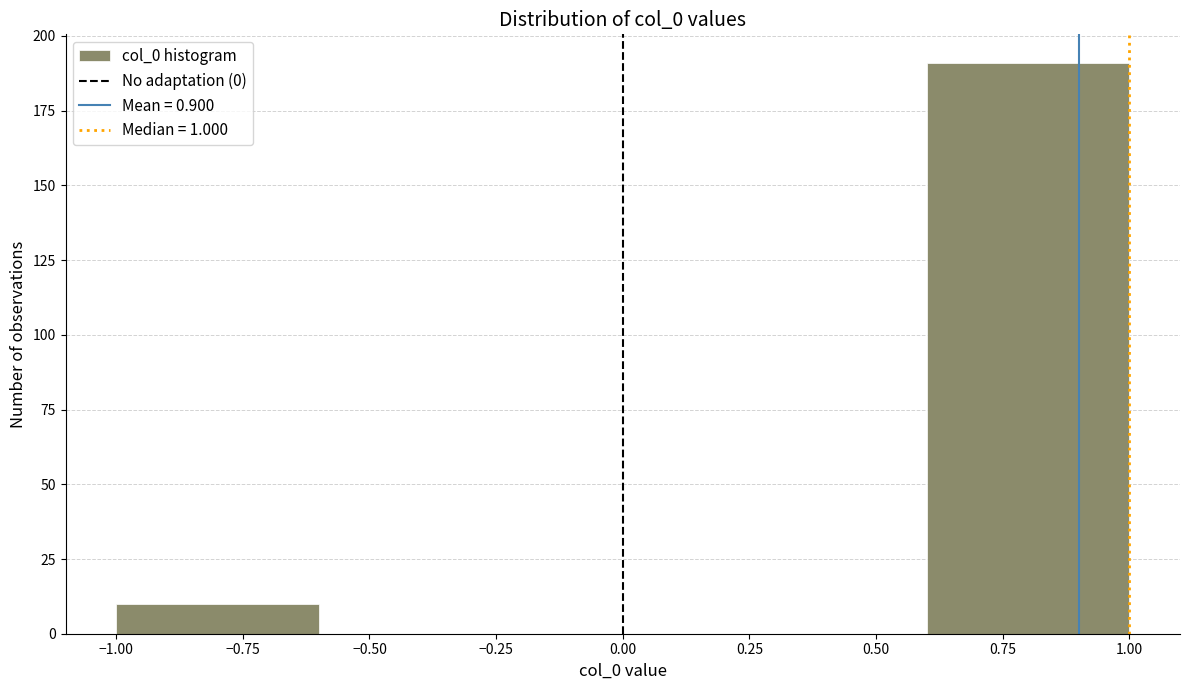

How tall is the bar that spans 0.6 to 1.0 on the x-axis? The values are not printed on the chart, so give them approximately, as read against the axis.

190